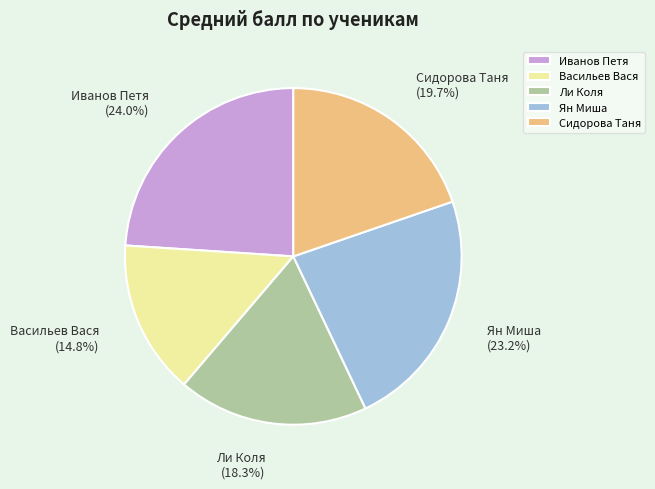

To the nearest percent, what is the average slice percentage?

20%